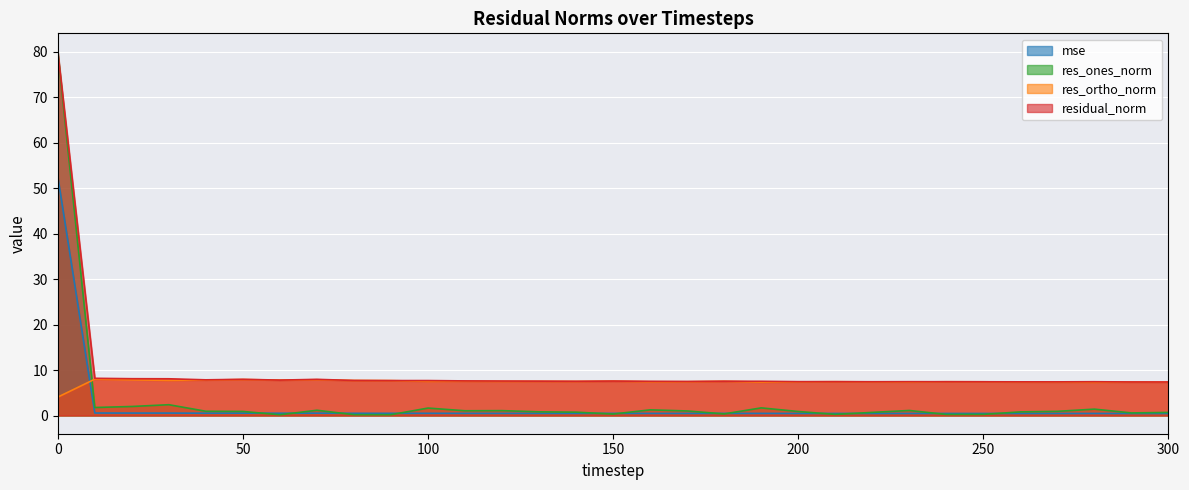

What is the difference between the maximum and minimum values in the mse series?

52.1